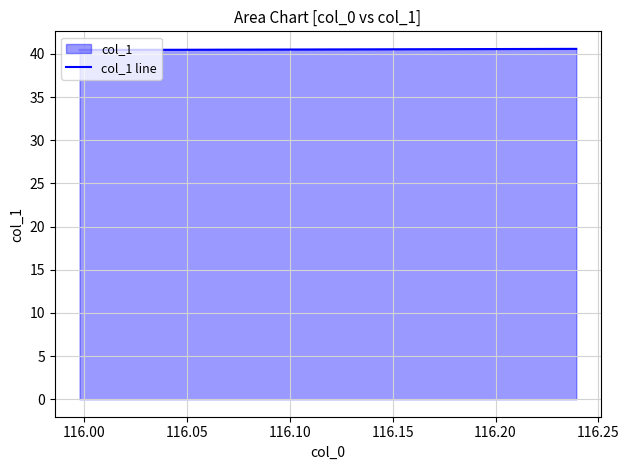

True or false: the data has more than 2 interior local peaks.

False